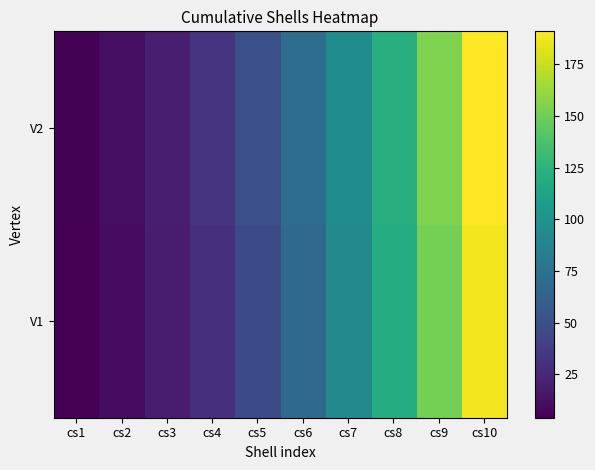

At which category does the chart reach its minimum across all series?

cs1